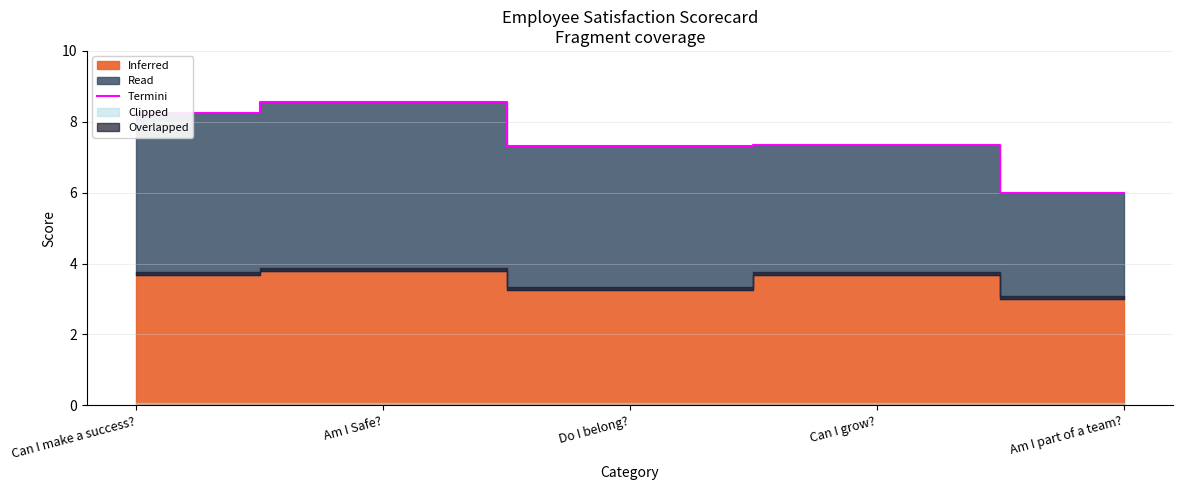

List the labels in order of value, largest first.

Am I Safe?, Can I make a success?, Can I grow?, Do I belong?, Am I part of a team?